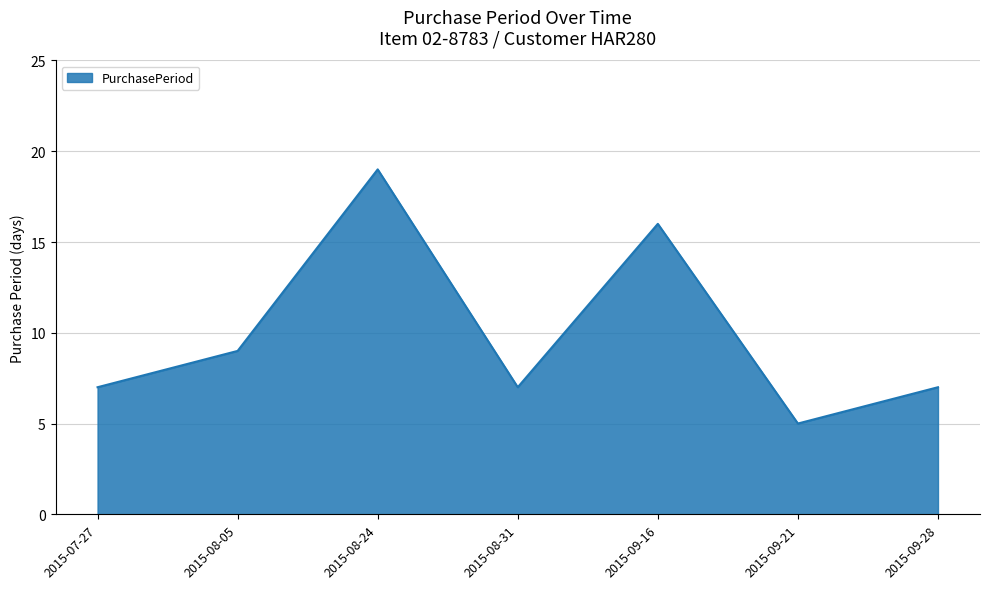

Which has a higher value, 2015-09-28 or 2015-09-21?

2015-09-28